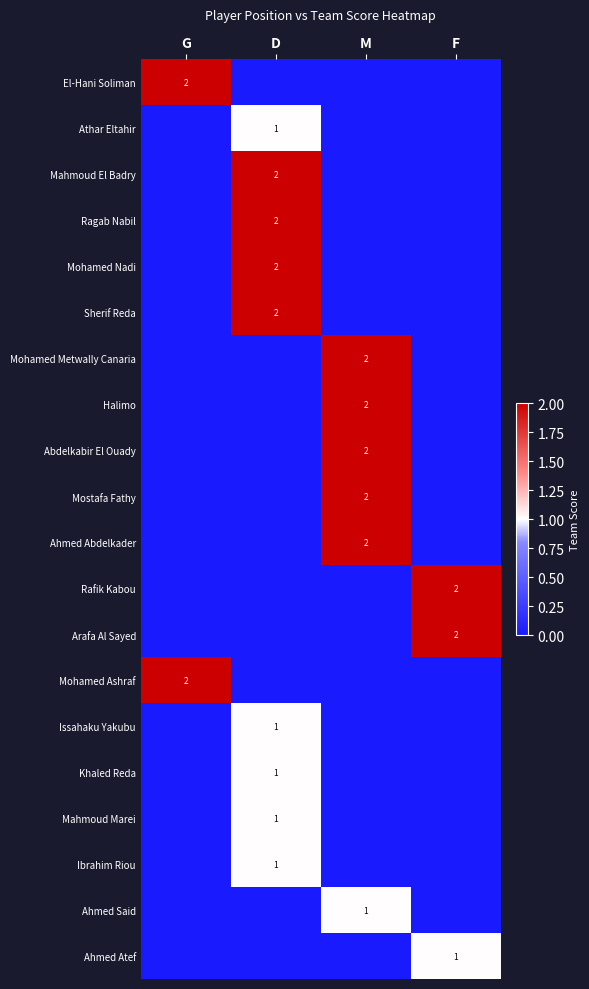

Count the number of data series in this chart.

20